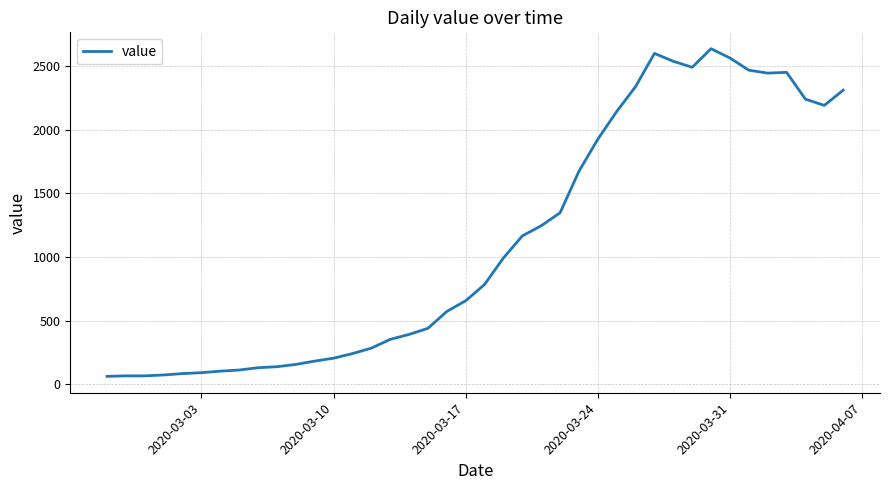

What is the minimum value shown in the chart?

61